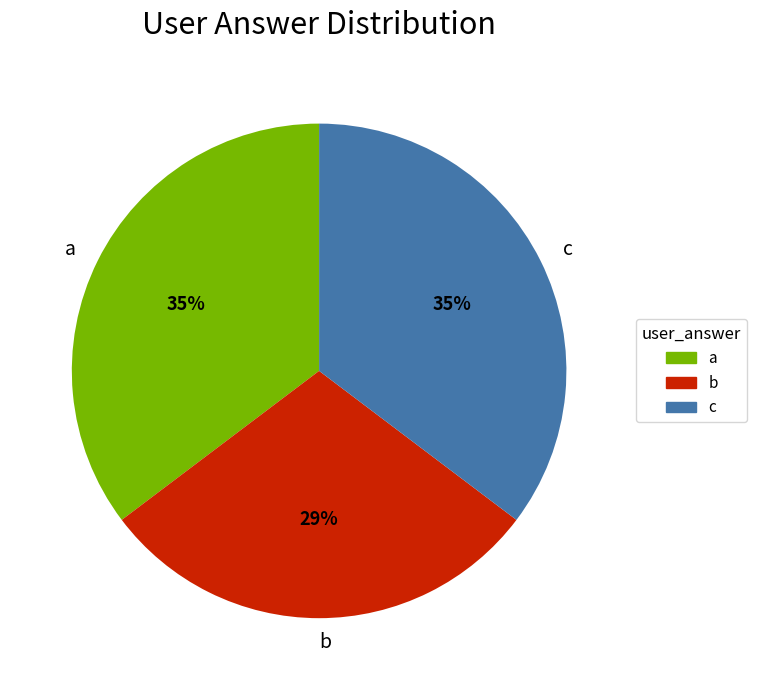

To the nearest percent, what is the difference between the b and a slice percentages?

6%